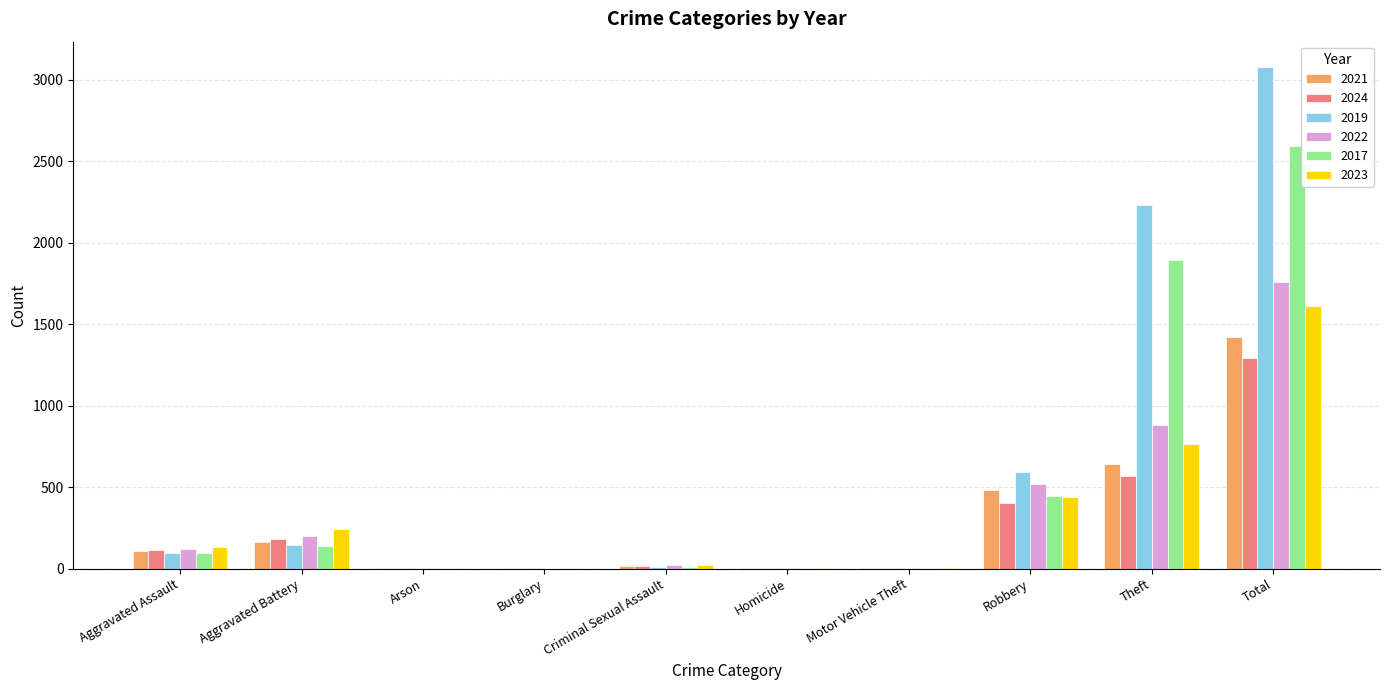

True or false: 2024 has a value of 1290 at Total.

True